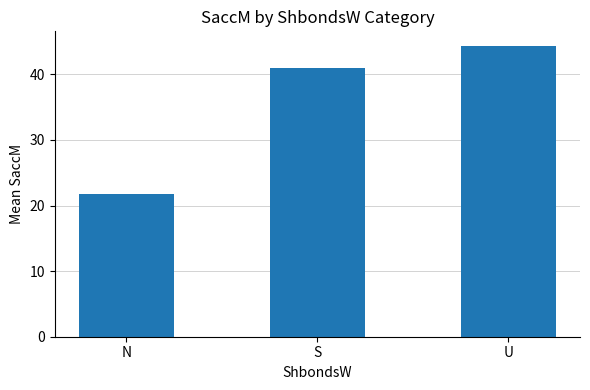

Where does the data first go above 40?

S